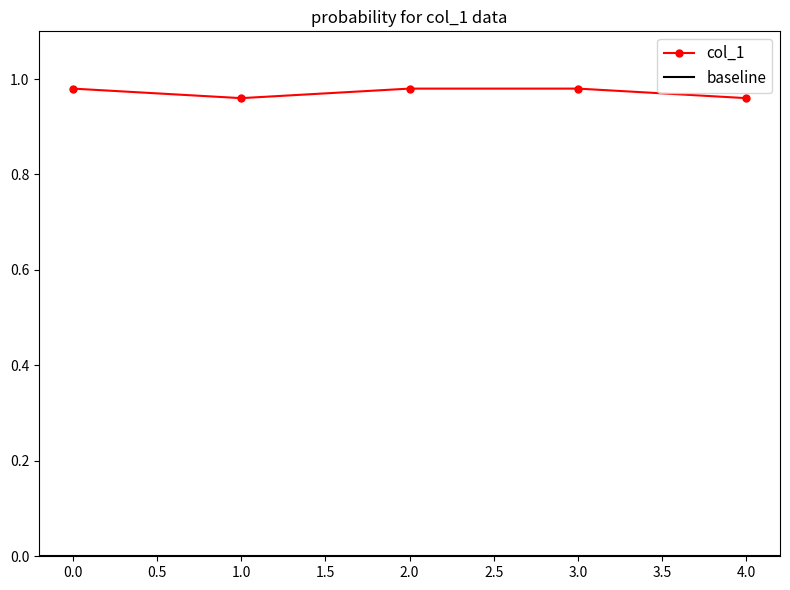

Which label corresponds to the smallest value in the chart?

1